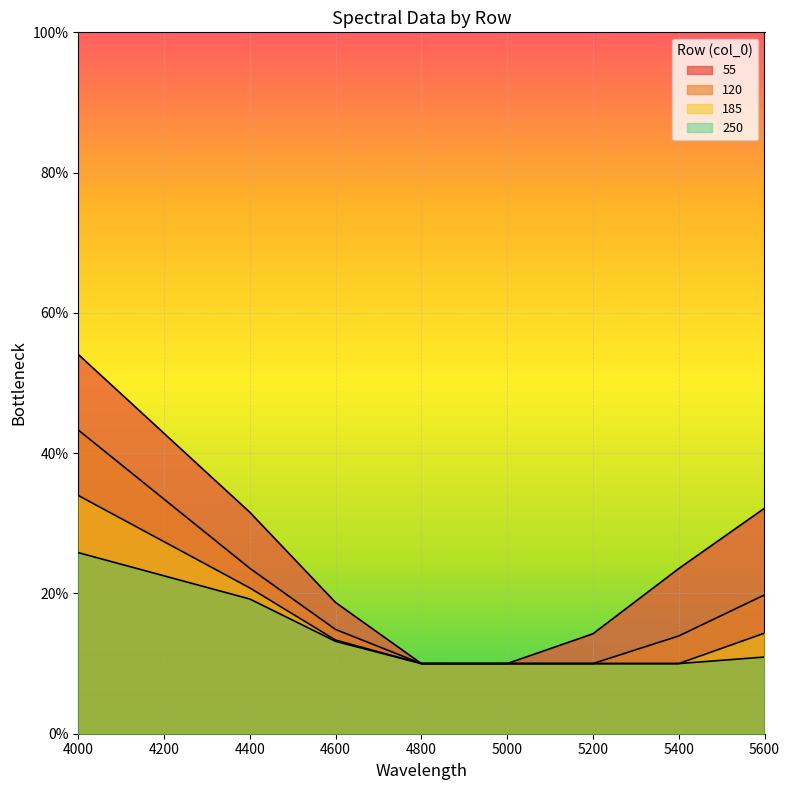

How many lines are shown in the chart?

4